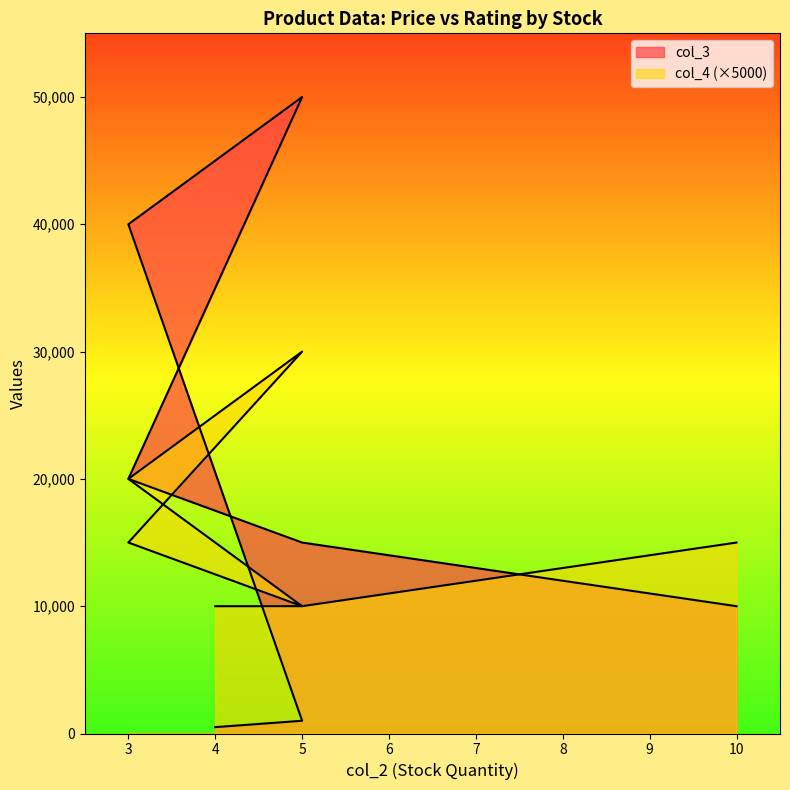

The value of col_3 at 3 is 29542. True or false?

False